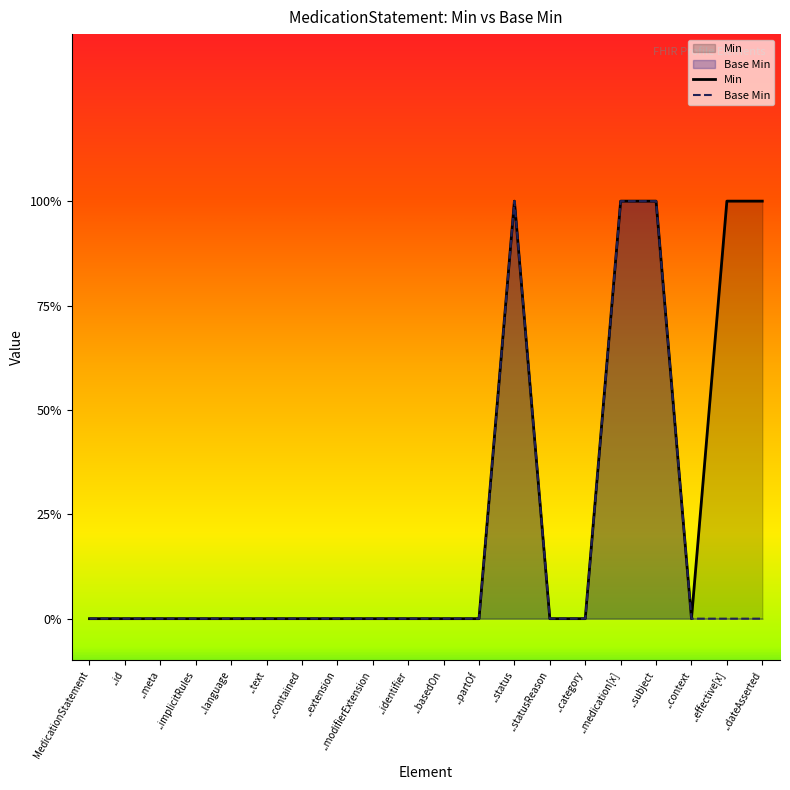

What is the difference between the second highest and minimum values in the Min series?

1